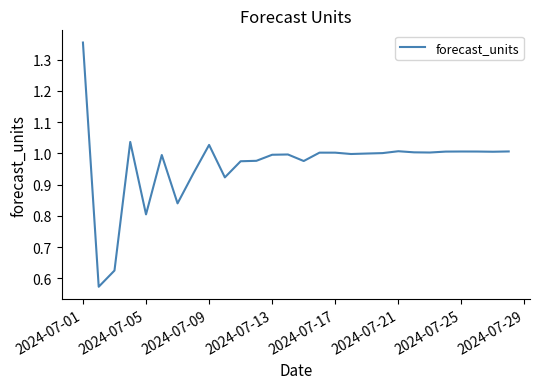

Is this an area chart (filled region under the line)?

No